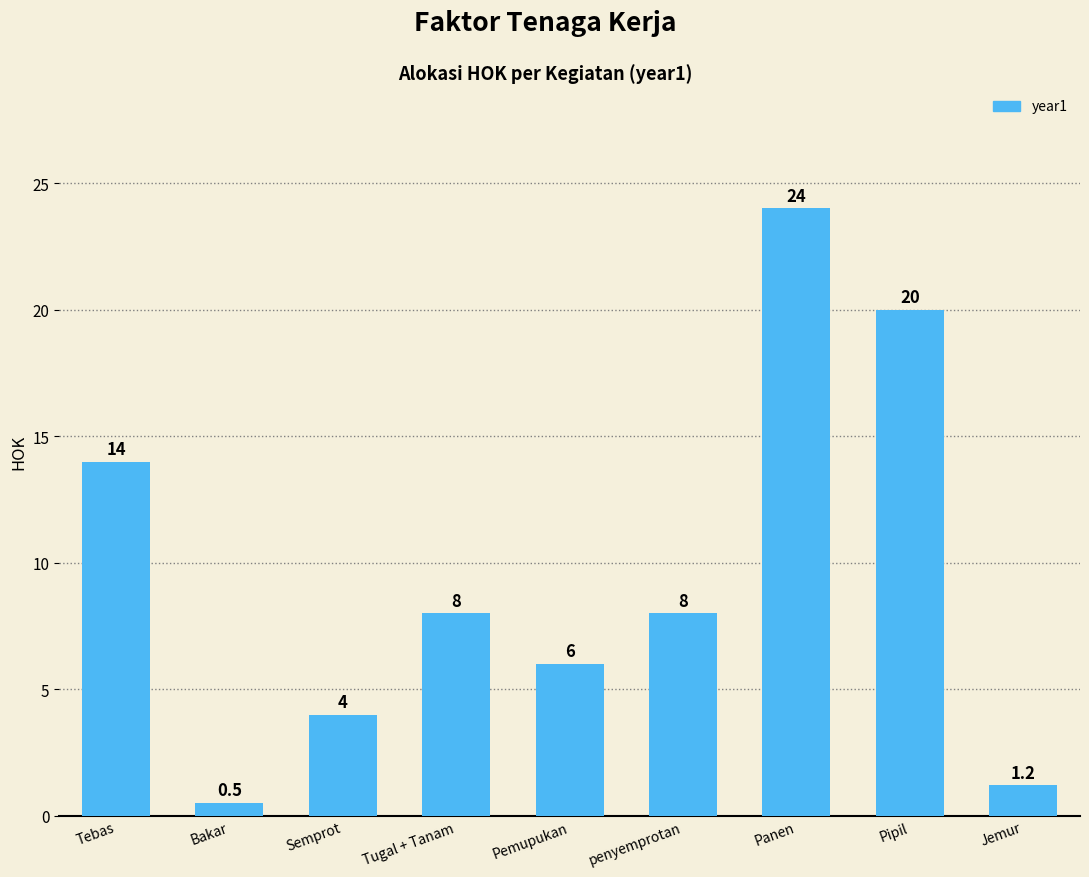

Are the bars horizontal?

No